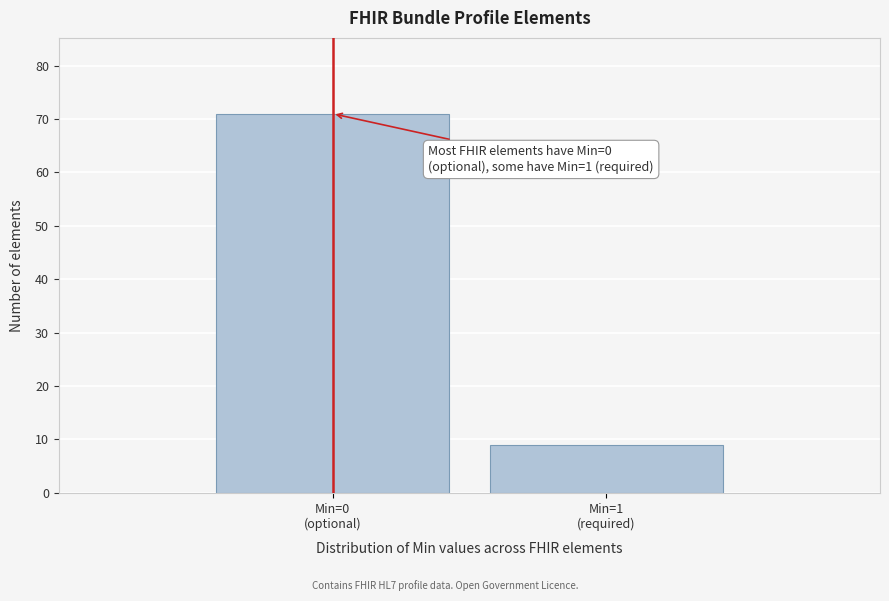

Reading left to right, transcribe all the data shown in this chart.

71	9